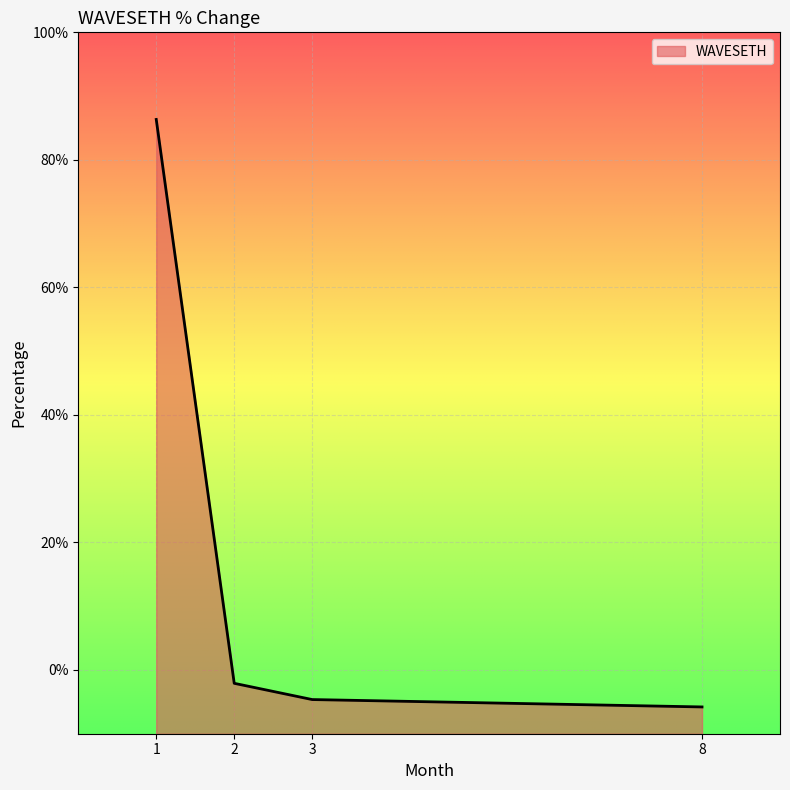

What is the difference between the second highest and minimum values?

3.7